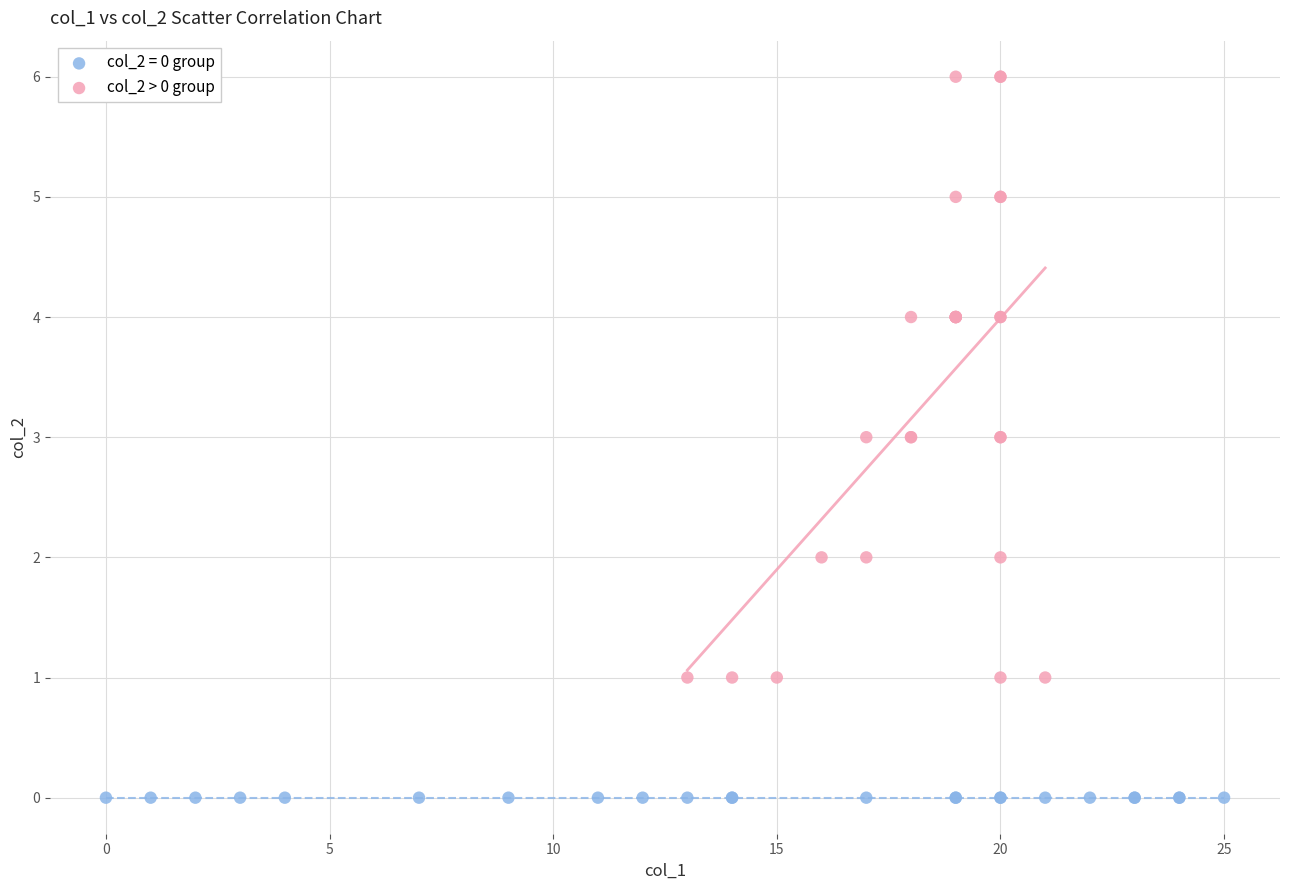

Which series reaches the minimum Y coordinate?

col_2 = 0 group